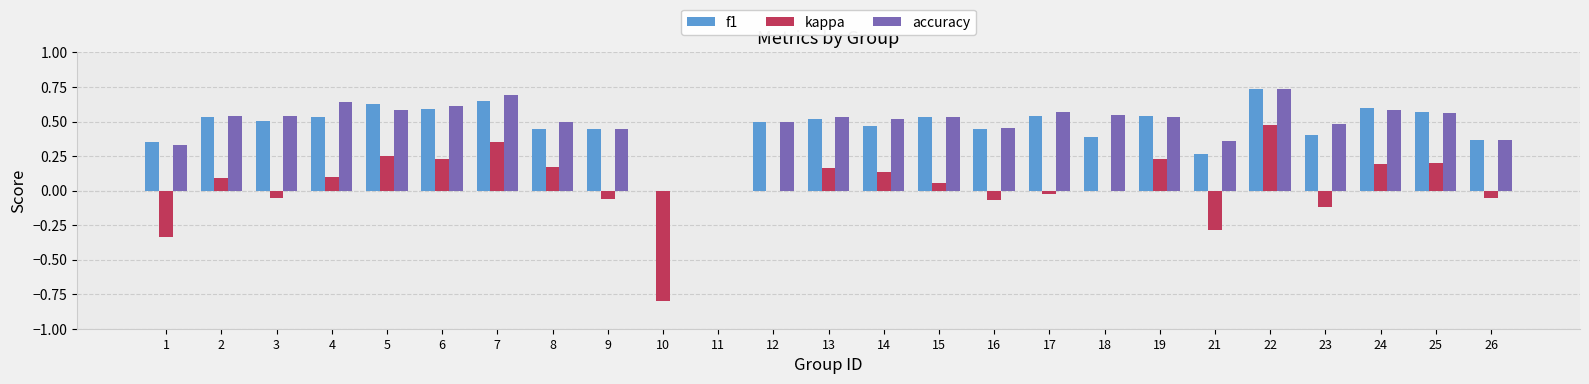

The accuracy series shows 0.6 at 9. True or false?

False